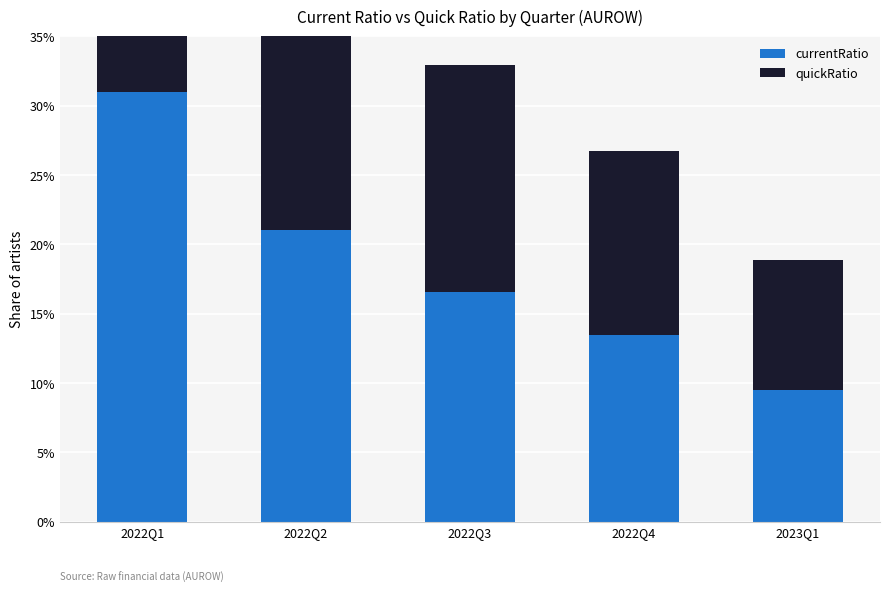

Reading left to right, what are all the values shown in this chart?

currentRatio: 2022Q1=31.0	2022Q2=21.0	2022Q3=16.5	2022Q4=13.5	2023Q1=9.5
quickRatio: 2022Q1=30.5	2022Q2=20.7	2022Q3=16.4	2022Q4=13.3	2023Q1=9.4